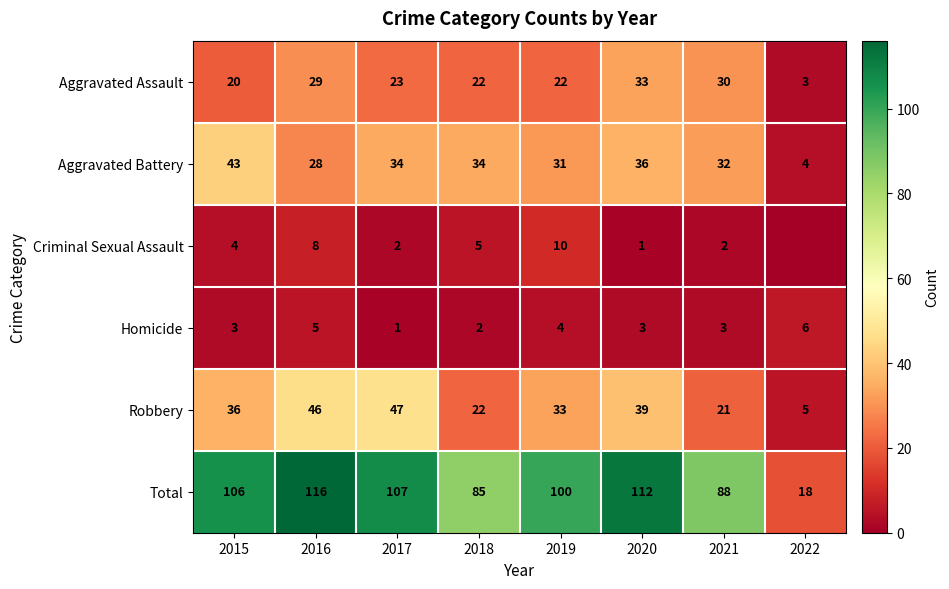

What is the average value of the Aggravated Battery series?

30